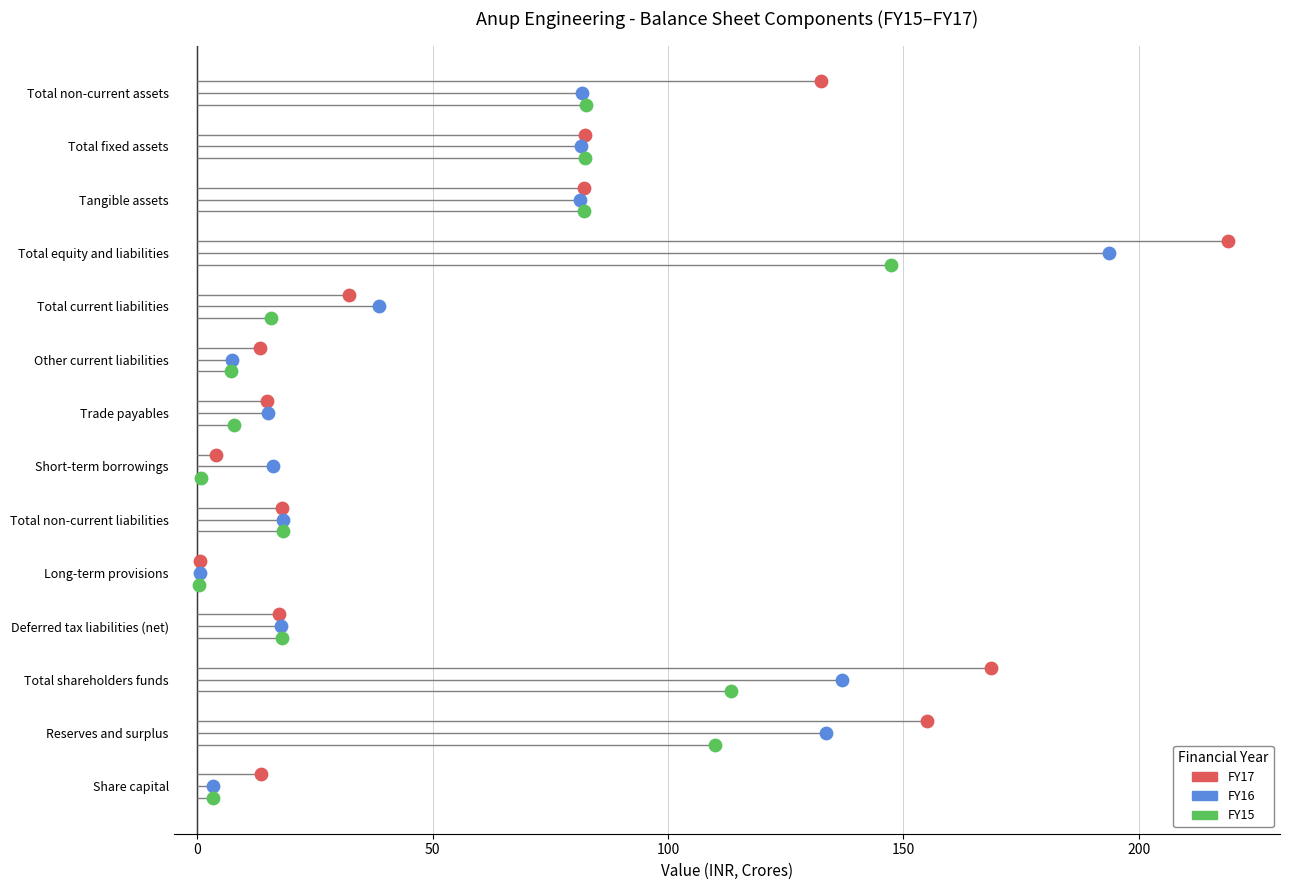

Which series reaches the maximum Y coordinate?

FY17